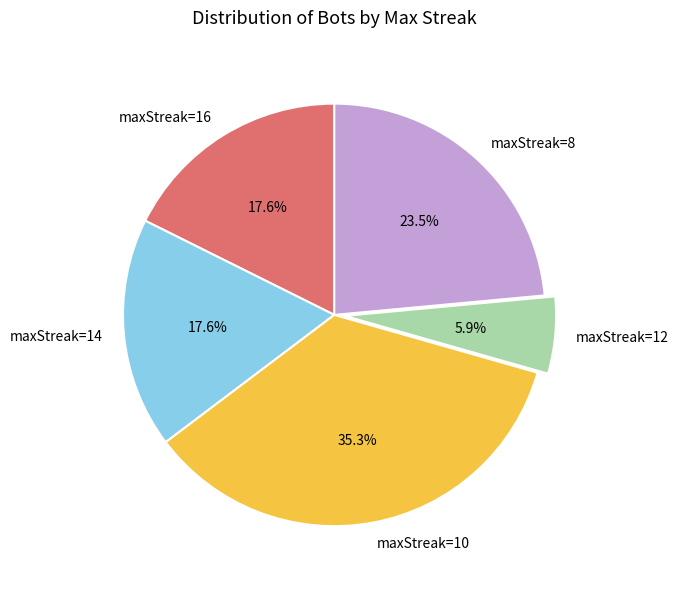

What is the smallest slice in the pie chart?

maxStreak=12